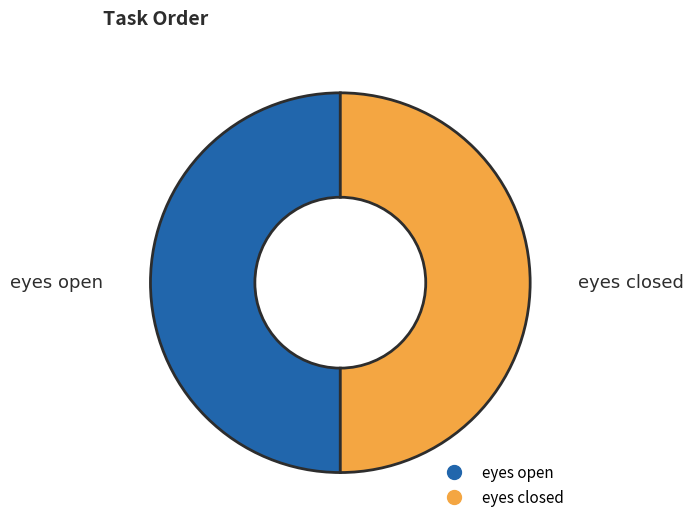

Is it true that eyes closed is 41% of the pie?

False